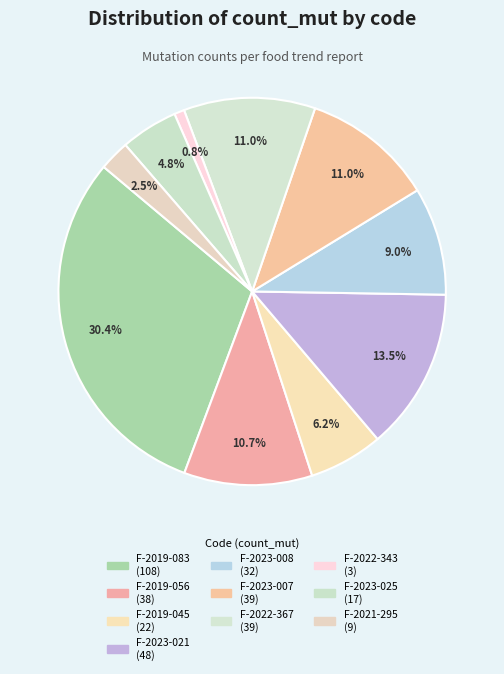

True or false: F-2019-083 accounts for 30% of the total.

True